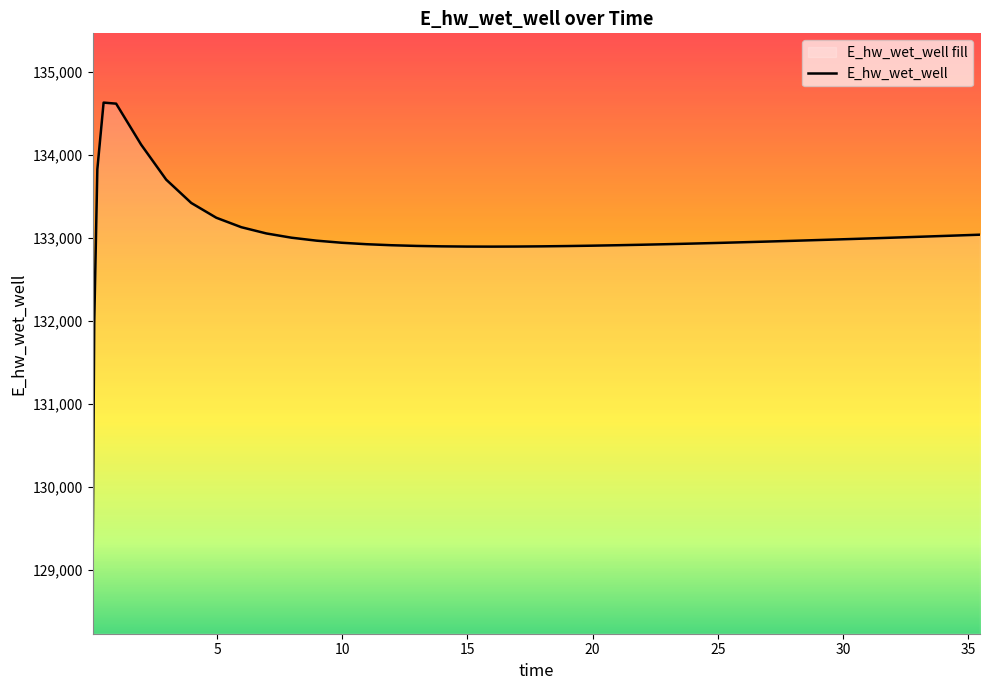

True or false: the data shows 219890.0 at 20.

False